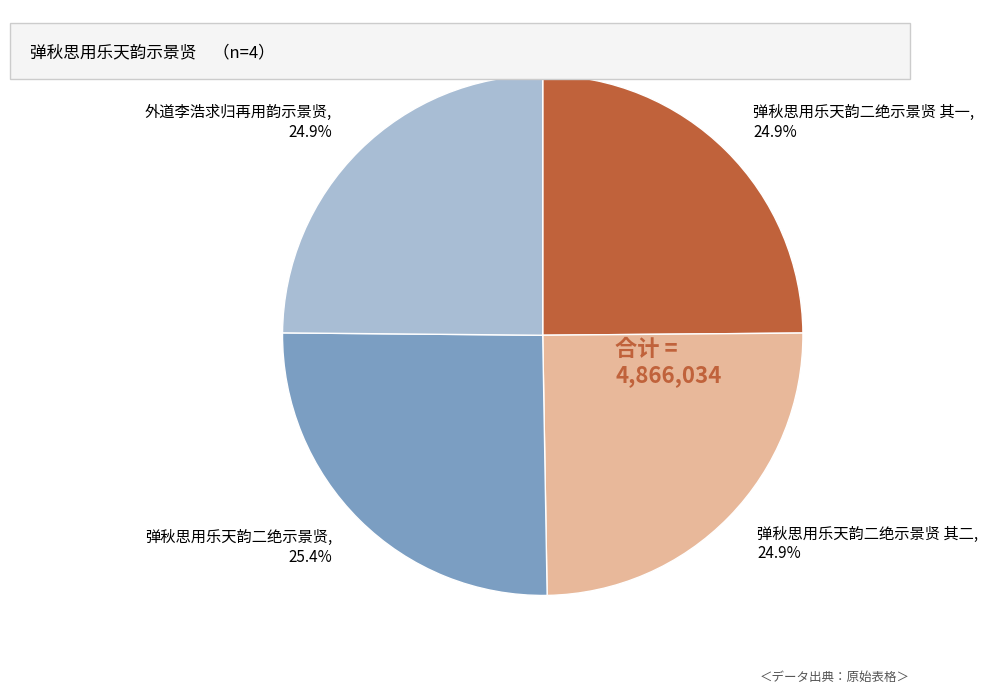

Combined, do 弹秋思用乐天韵二绝示景贤 其一 and 外道李浩求归再用韵示景贤 account for over 50%?

No